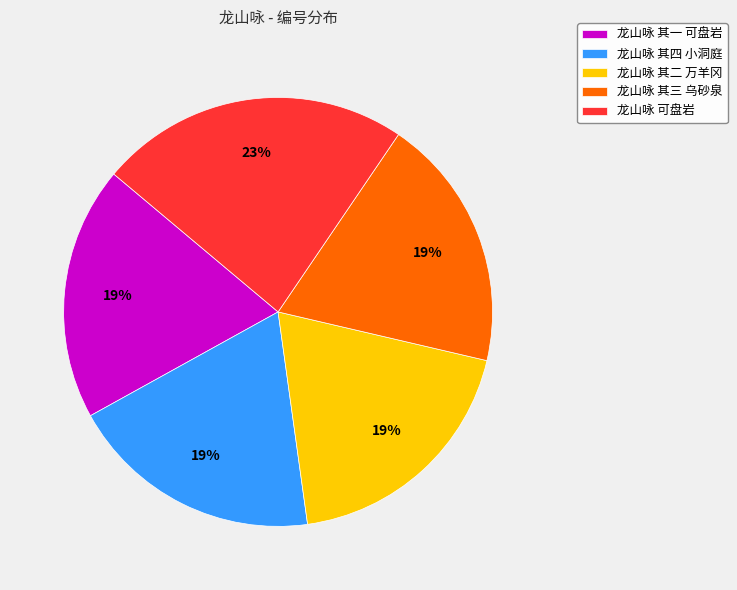

True or false: 龙山咏 其二 万羊冈 accounts for 19% of the total.

True